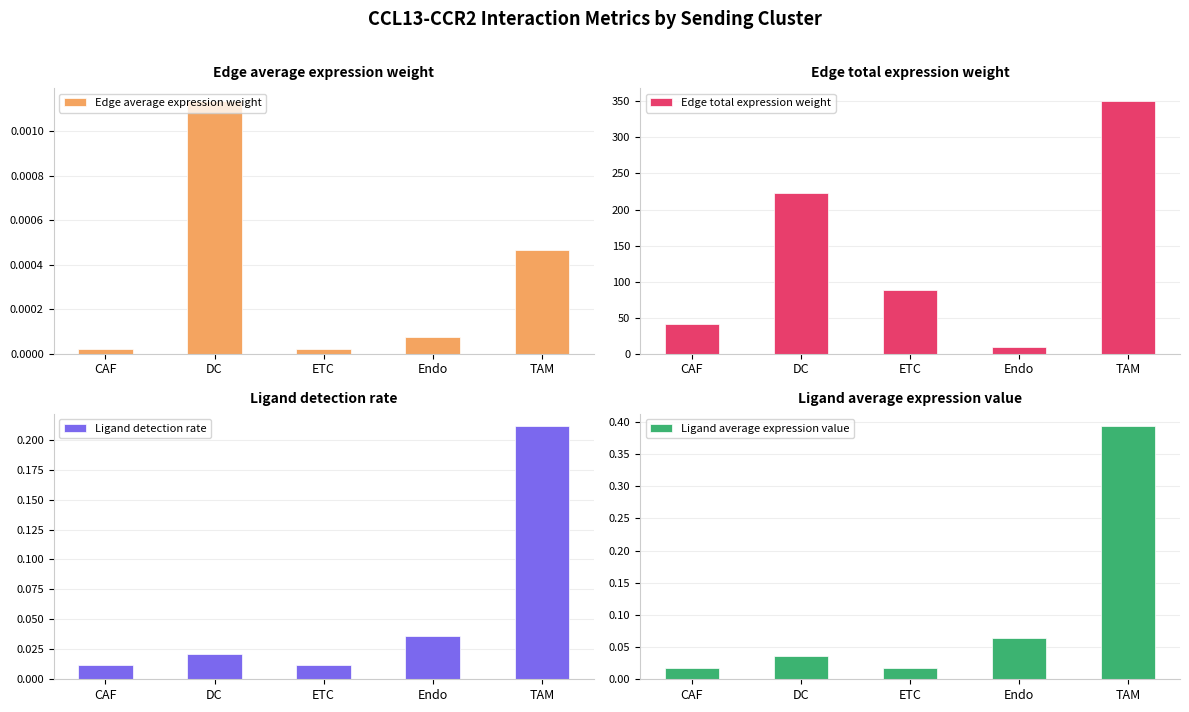

What is the total value across all series at DC?

223.6